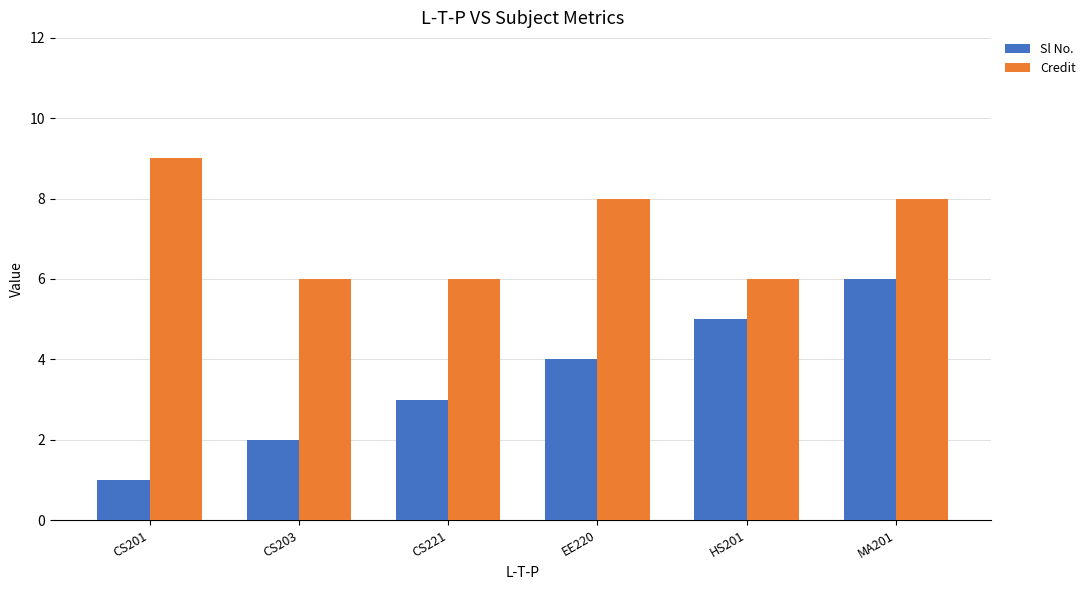

What is the maximum value for Sl No.?

6